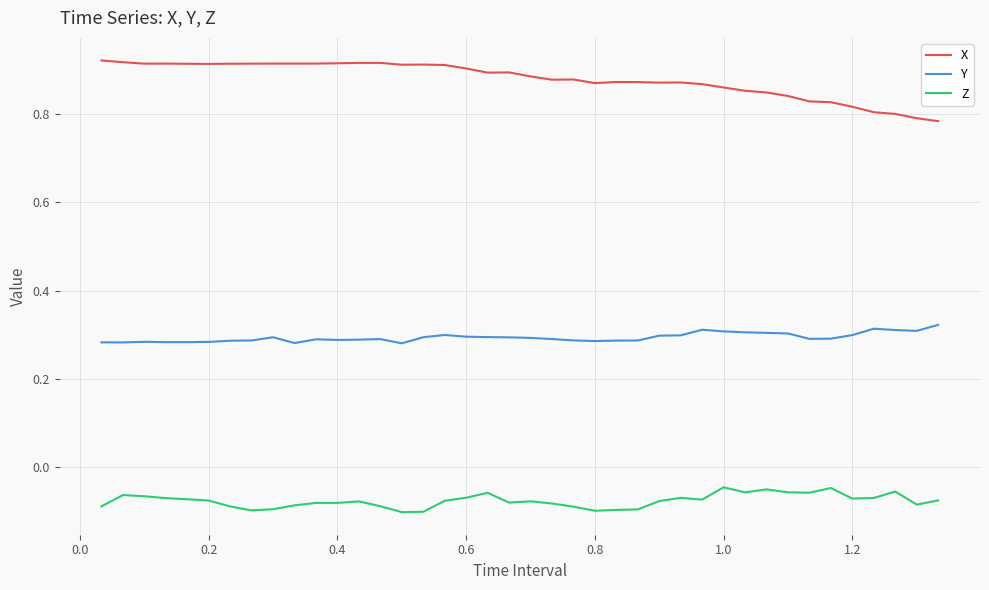

What is the difference between the maximum and minimum values in the Z series?

0.1